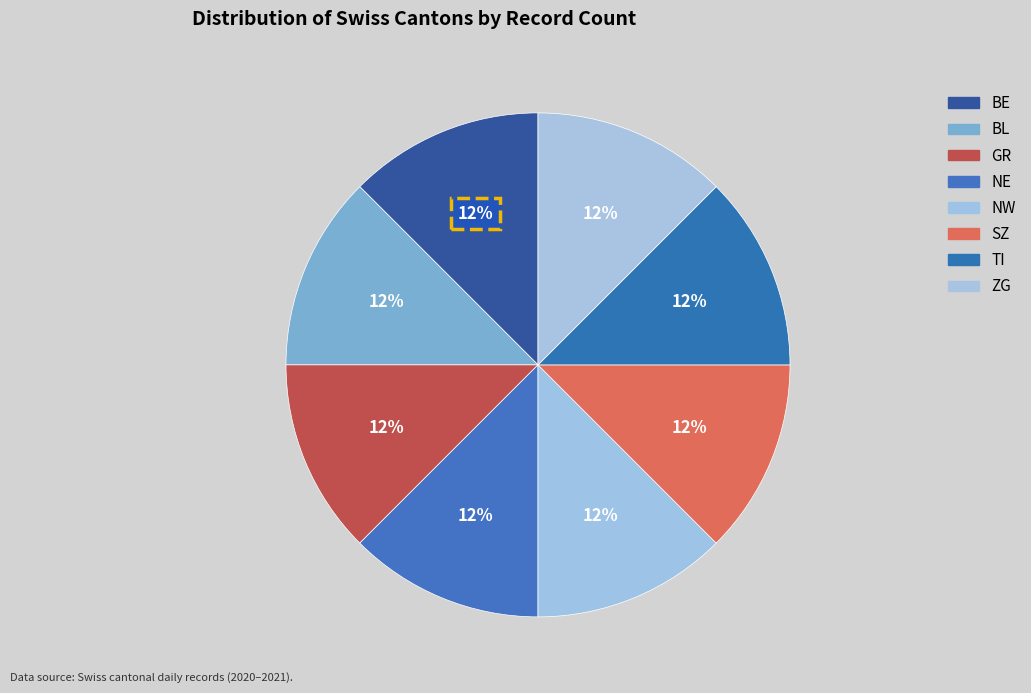

Does any single category account for the majority?

No